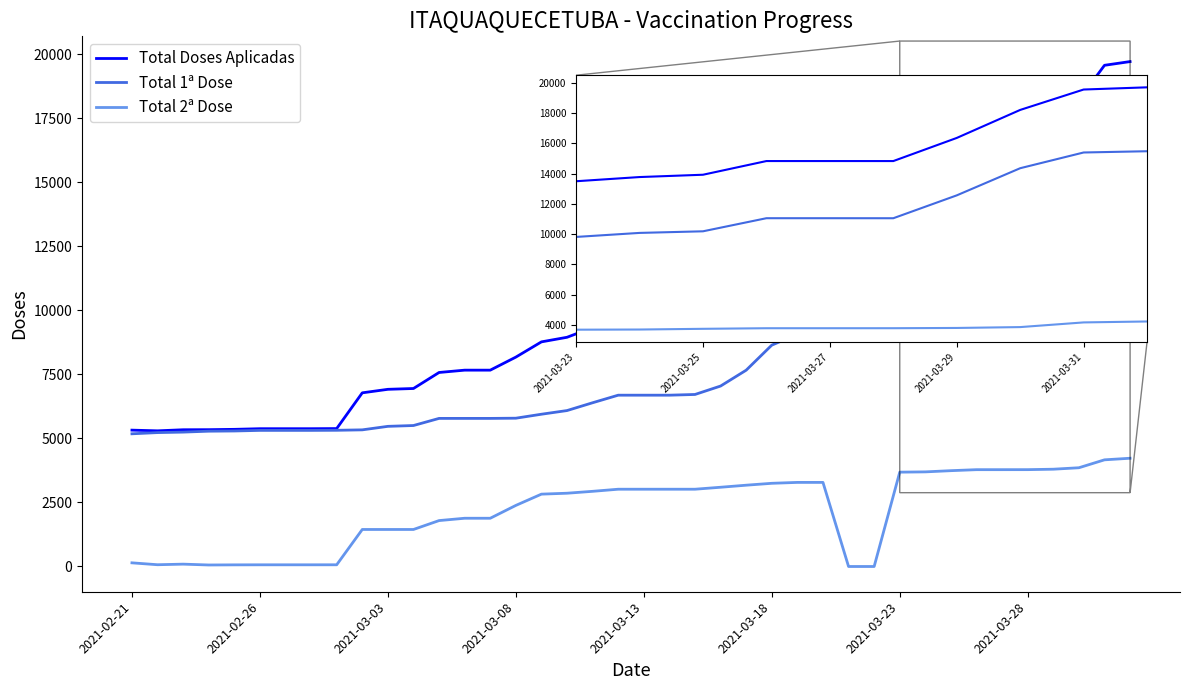

True or false: Total Doses Aplicadas and Total 2ª Dose intersect in this chart.

False